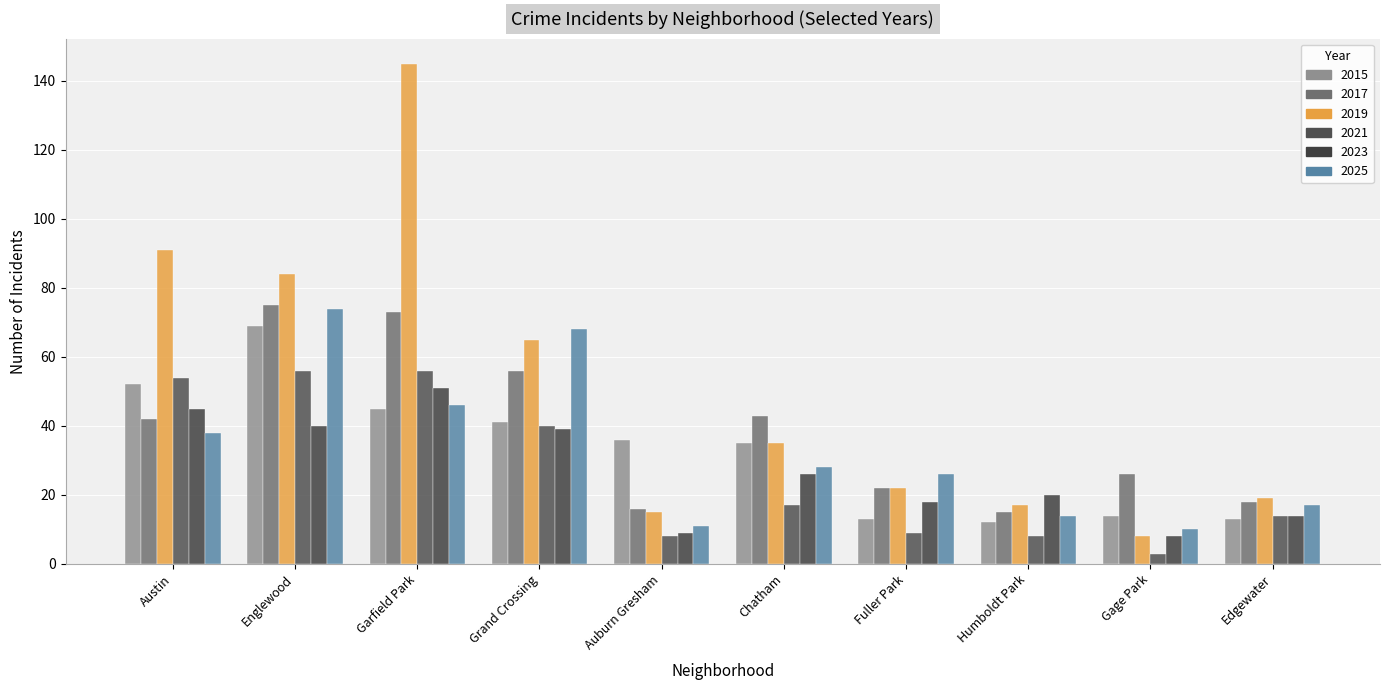

How many distinct data groups are displayed?

6